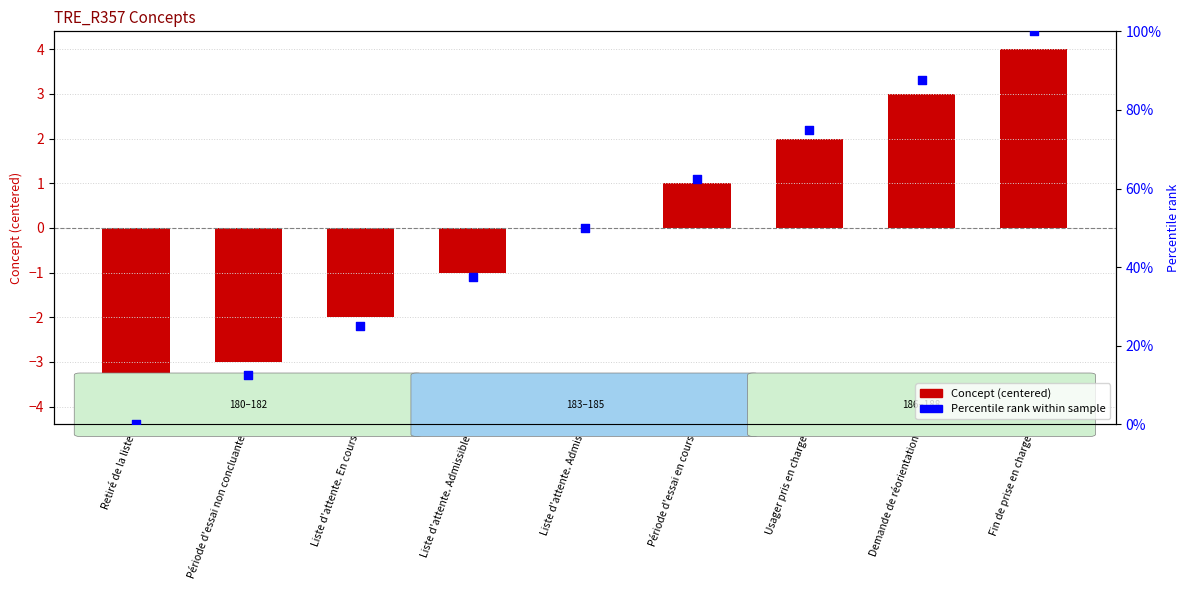

At how many categories does at least one series exceed 97?

1